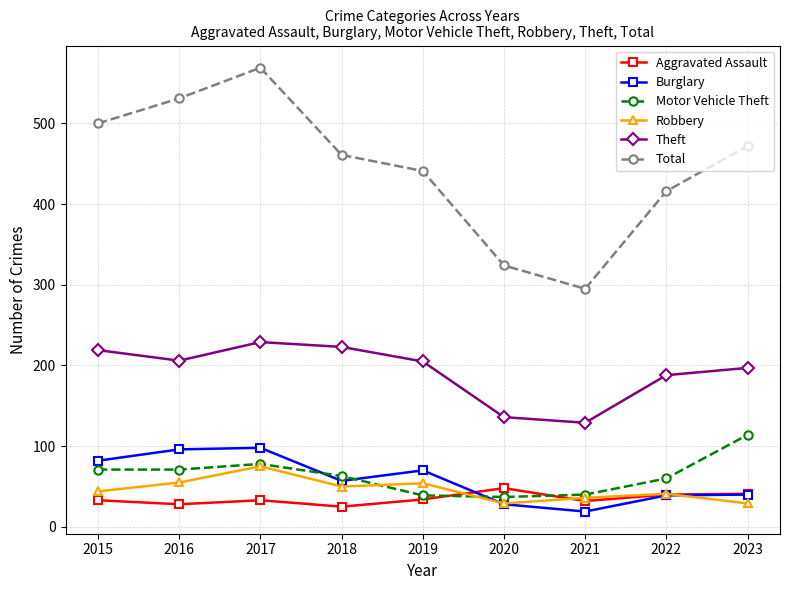

How many series are shown in this chart?

6